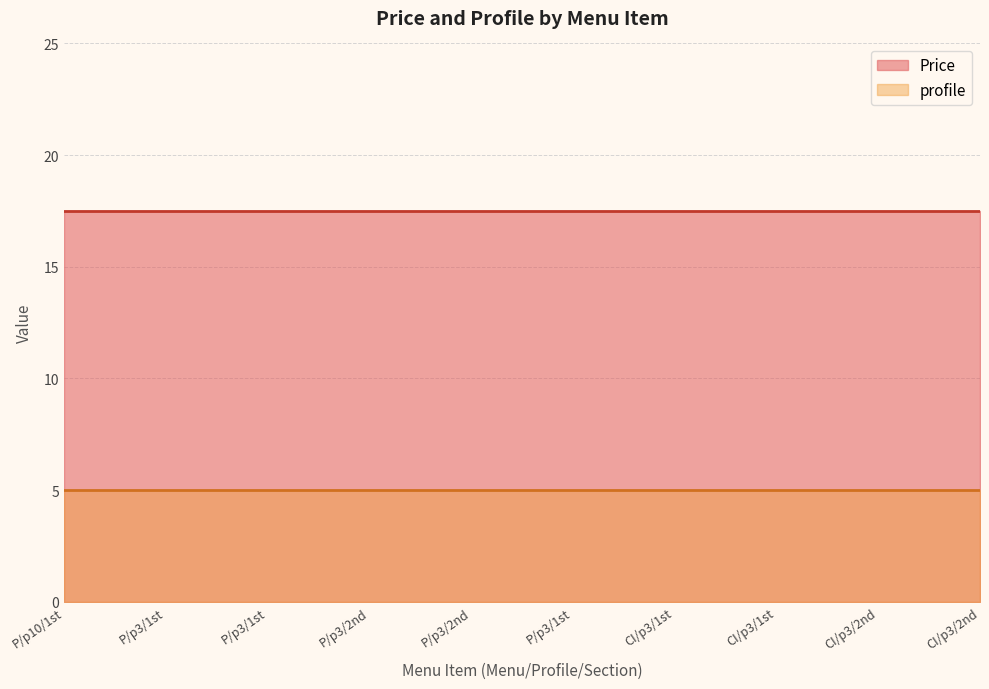

Is the value of Price at Pizza/profile_three/segunda greater than the value of profile at Pizza/profile_three/segunda?

Yes